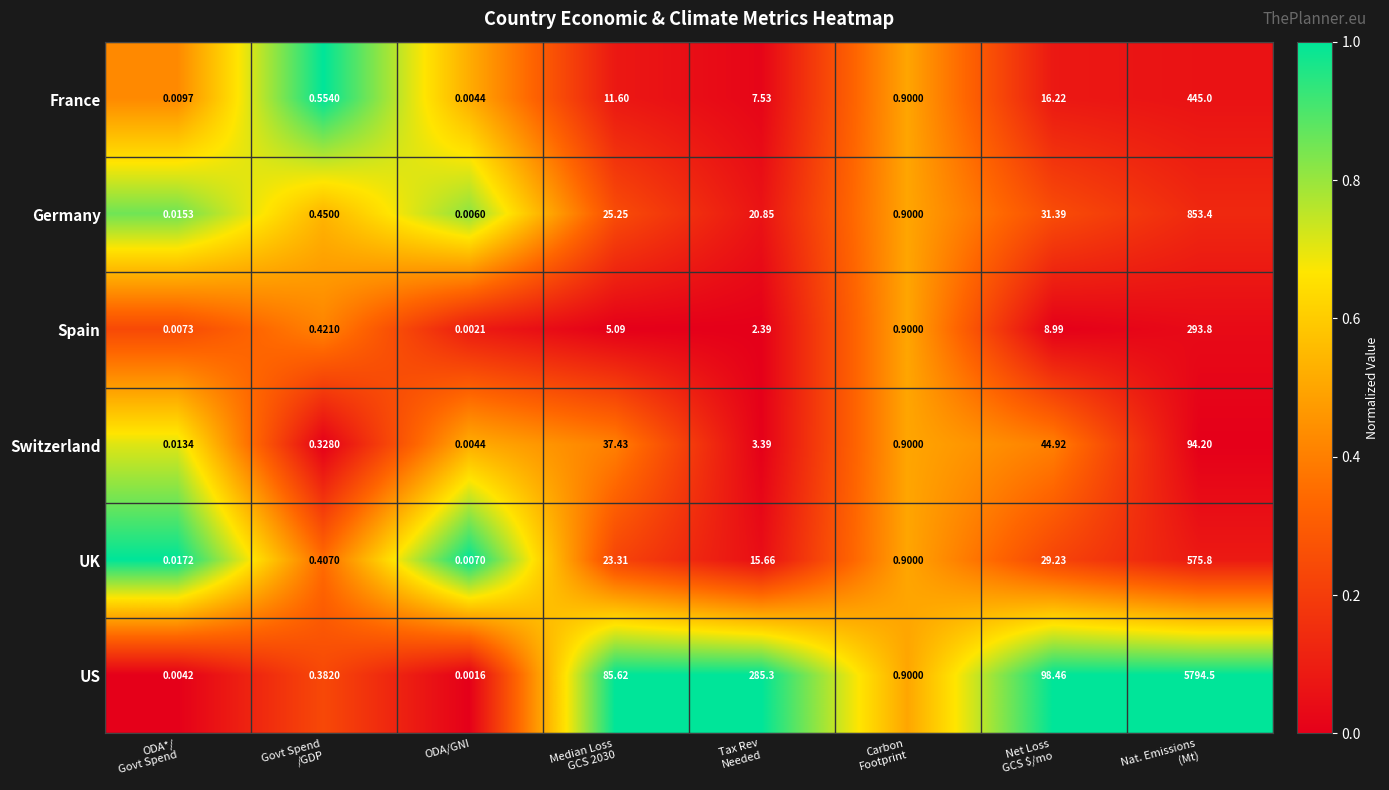

Which series changed the most between Govt Spend
/GDP and Tax Rev
Needed?

US